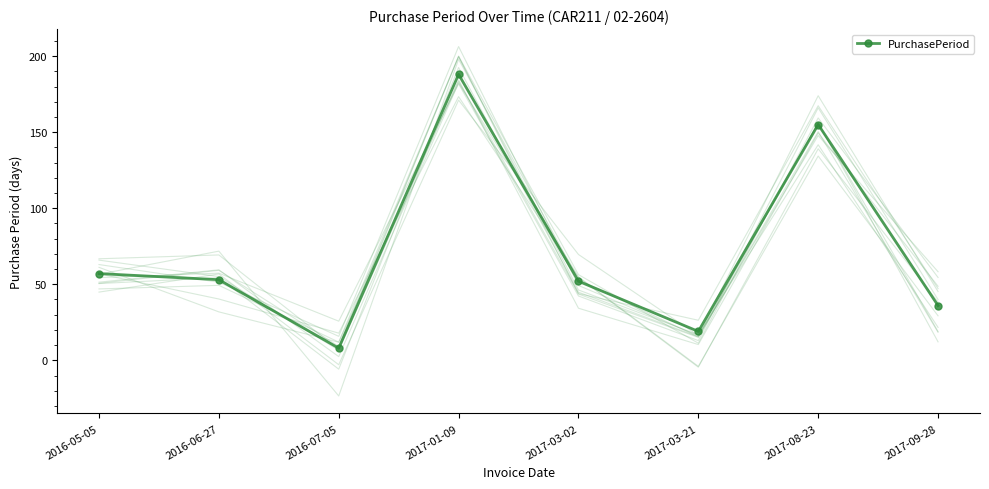

How many points are lower than both their immediate neighbors (excluding endpoints)?

2